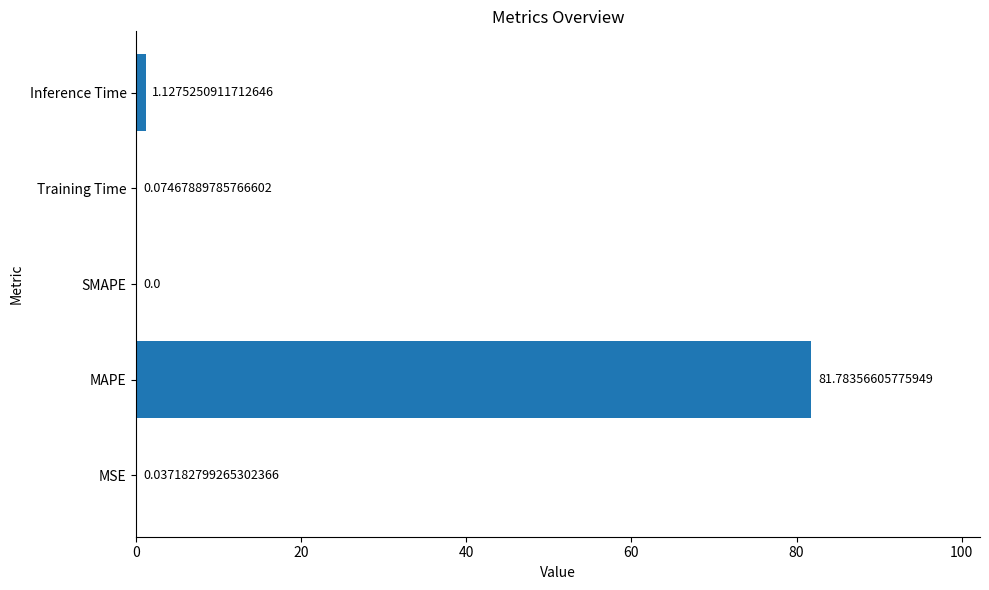

Are the bars horizontal?

Yes